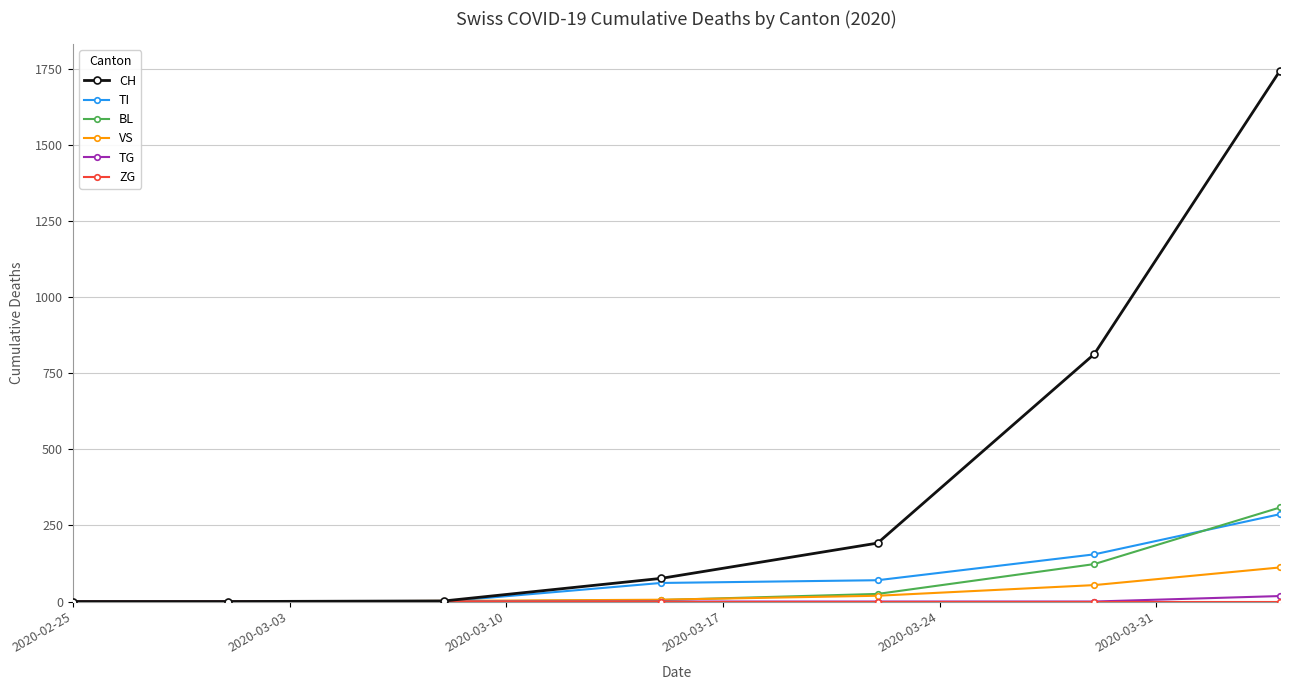

Which series has the largest total across all categories?

CH